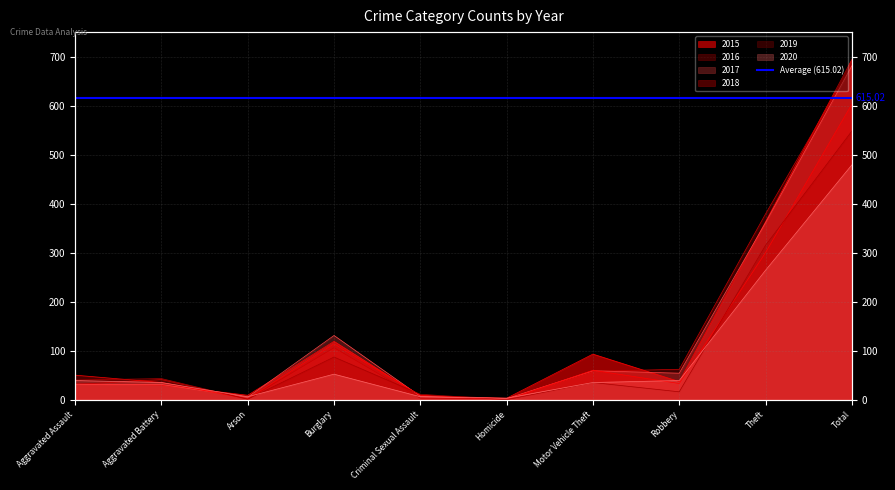

Reading right to left, list all the values displayed in this chart.

2015: Total=694	Theft=363	Robbery=37	Motor Vehicle Theft=93	Homicide=3	Criminal Sexual Assault=8	Burglary=119	Arson=9	Aggravated Battery=30	Aggravated Assault=32
2016: Total=683	Theft=379	Robbery=62	Motor Vehicle Theft=58	Homicide=2	Criminal Sexual Assault=3	Burglary=106	Arson=1	Aggravated Battery=41	Aggravated Assault=31
2017: Total=681	Theft=361	Robbery=54	Motor Vehicle Theft=59	Homicide=2	Criminal Sexual Assault=7	Burglary=131	Arson=5	Aggravated Battery=31	Aggravated Assault=31
2018: Total=603	Theft=300	Robbery=33	Motor Vehicle Theft=60	Homicide=0	Criminal Sexual Assault=9	Burglary=114	Arson=2	Aggravated Battery=35	Aggravated Assault=50
2019: Total=548	Theft=315	Robbery=16	Motor Vehicle Theft=35	Homicide=0	Criminal Sexual Assault=11	Burglary=87	Arson=1	Aggravated Battery=43	Aggravated Assault=40
2020: Total=479	Theft=264	Robbery=39	Motor Vehicle Theft=35	Homicide=3	Criminal Sexual Assault=6	Burglary=52	Arson=6	Aggravated Battery=35	Aggravated Assault=39